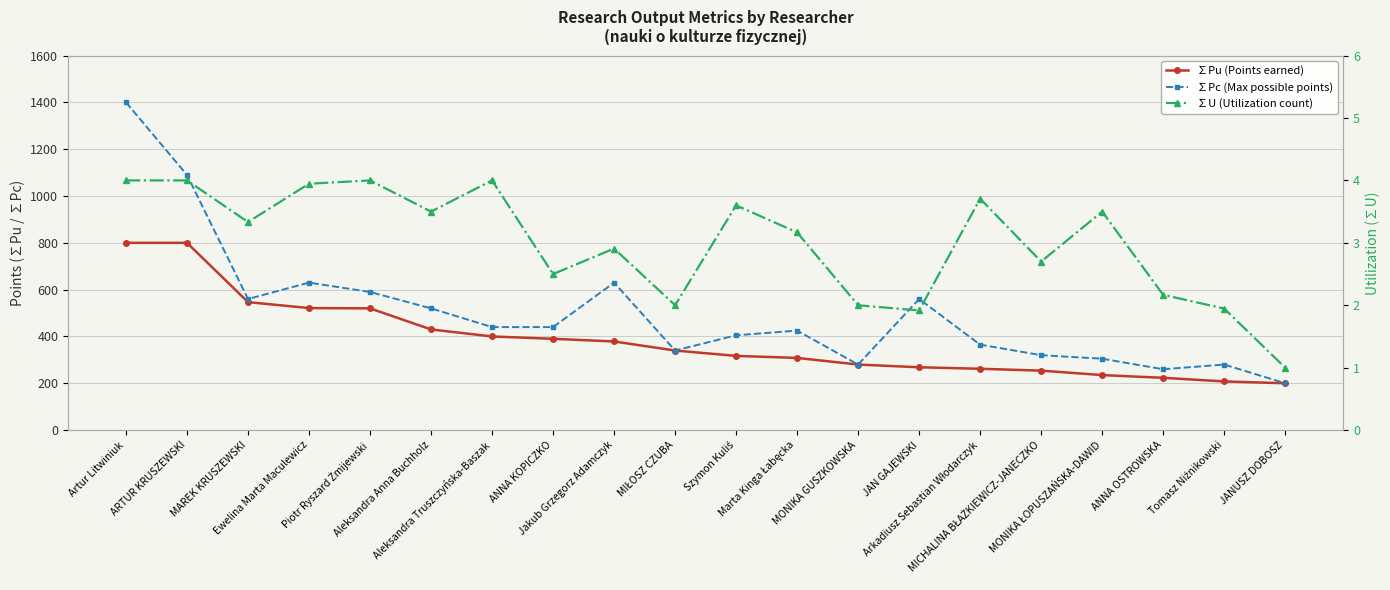

At how many categories does at least one series exceed 687?

2